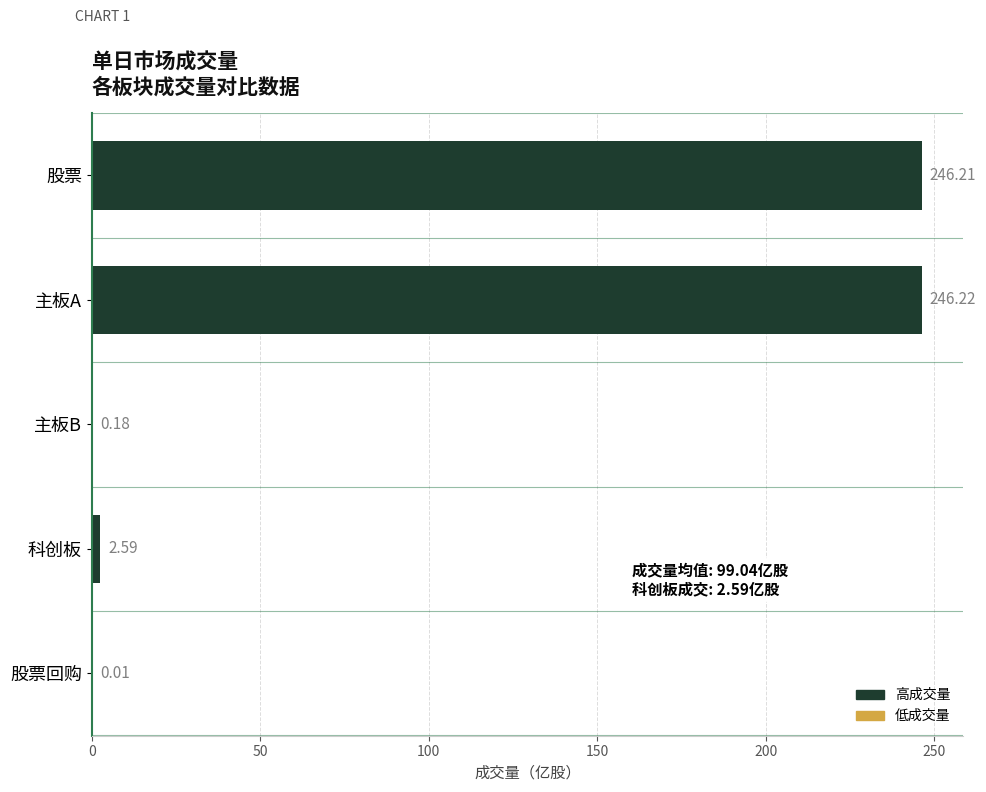

At which label is the value closest to 123?

科创板